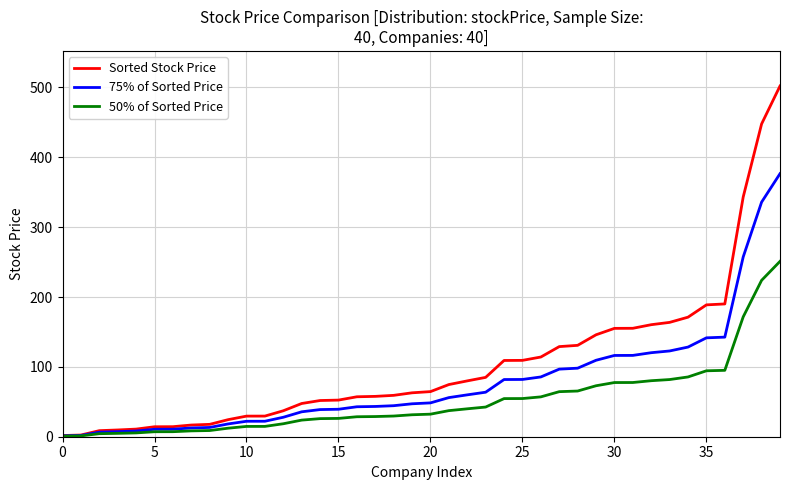

How many lines are shown in the chart?

3